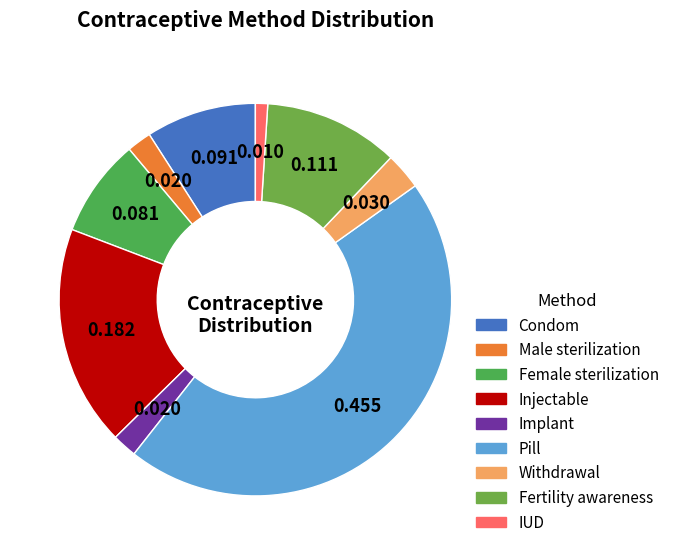

What portion of the pie excludes Injectable?

81.8%